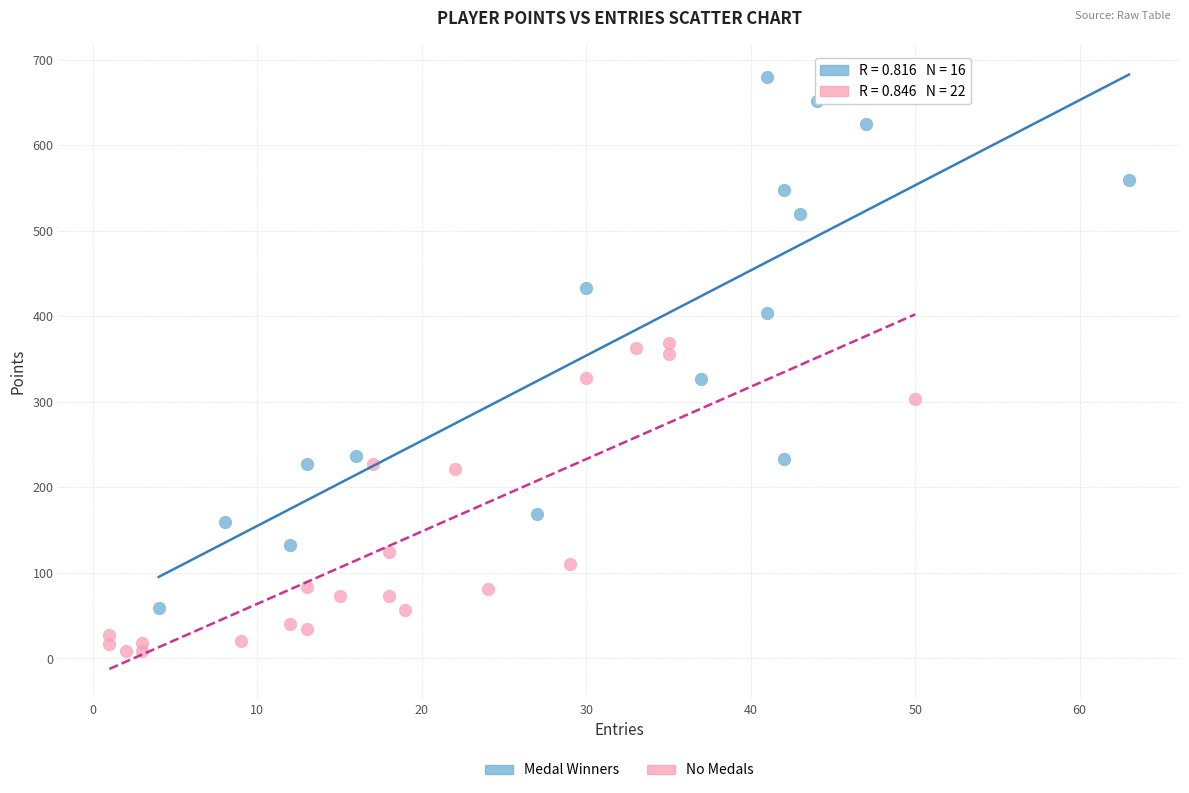

Which series contains the highest Y value?

Medal Winners